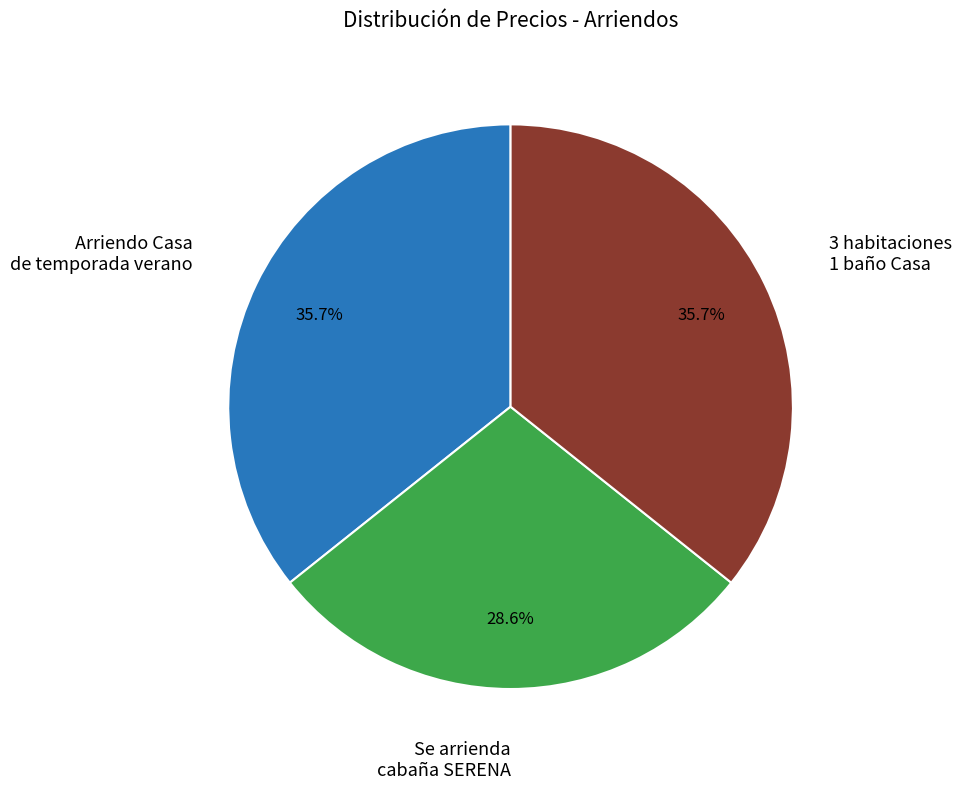

Is there a majority slice in this chart?

No